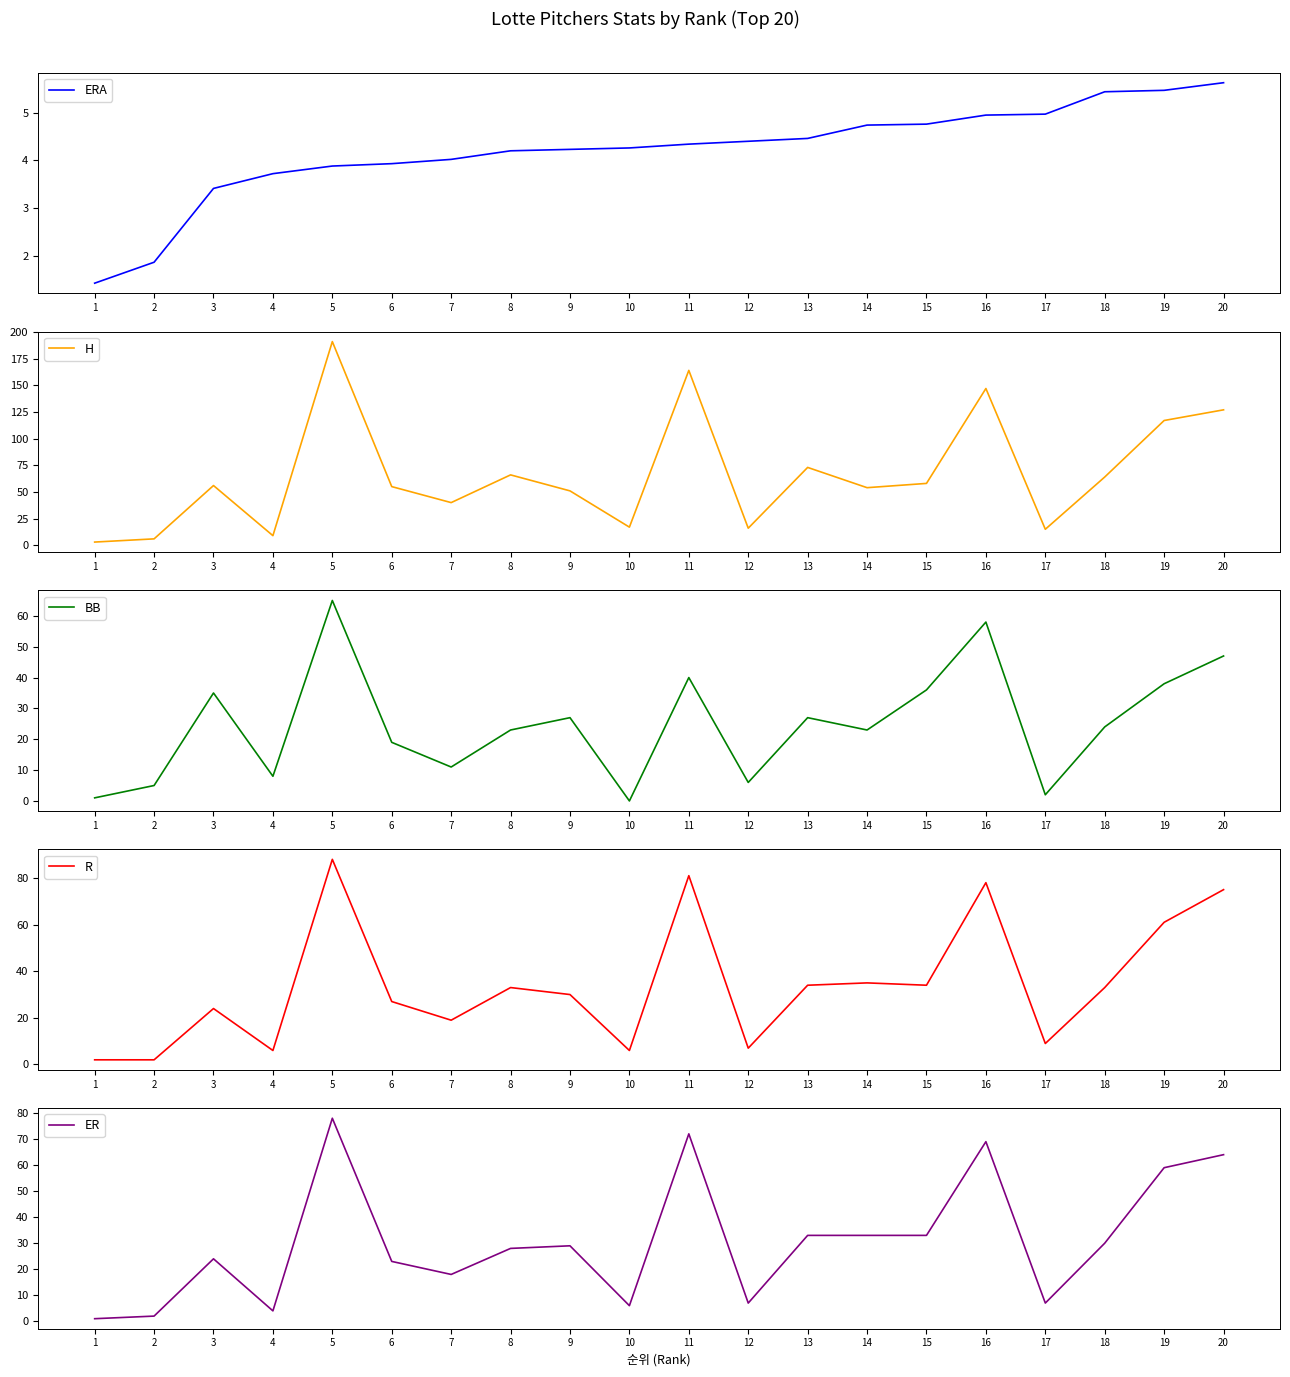

Reading left to right, list all the values displayed in this chart.

ERA: 1.4	1.9	3.4	3.7	3.9	3.9	4.0	4.2	4.2	4.3	4.3	4.4	4.5	4.7	4.8	5.0	5.0	5.4	5.5	5.6
H: 3.0	6.0	56.0	9.0	191.0	55.0	40.0	66.0	51.0	17.0	164.0	16.0	73.0	54.0	58.0	147.0	15.0	64.0	117.0	127.0
BB: 1.0	5.0	35.0	8.0	65.0	19.0	11.0	23.0	27.0	0.0	40.0	6.0	27.0	23.0	36.0	58.0	2.0	24.0	38.0	47.0
R: 2.0	2.0	24.0	6.0	88.0	27.0	19.0	33.0	30.0	6.0	81.0	7.0	34.0	35.0	34.0	78.0	9.0	33.0	61.0	75.0
ER: 1.0	2.0	24.0	4.0	78.0	23.0	18.0	28.0	29.0	6.0	72.0	7.0	33.0	33.0	33.0	69.0	7.0	30.0	59.0	64.0